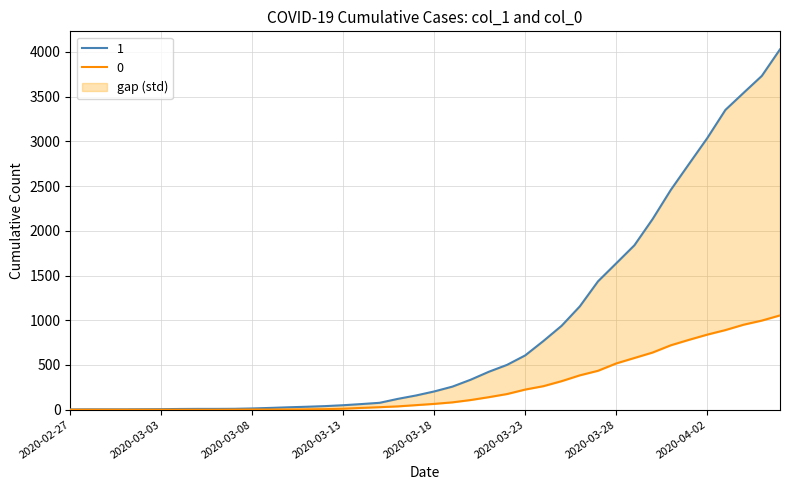

How many lines are shown in the chart?

2